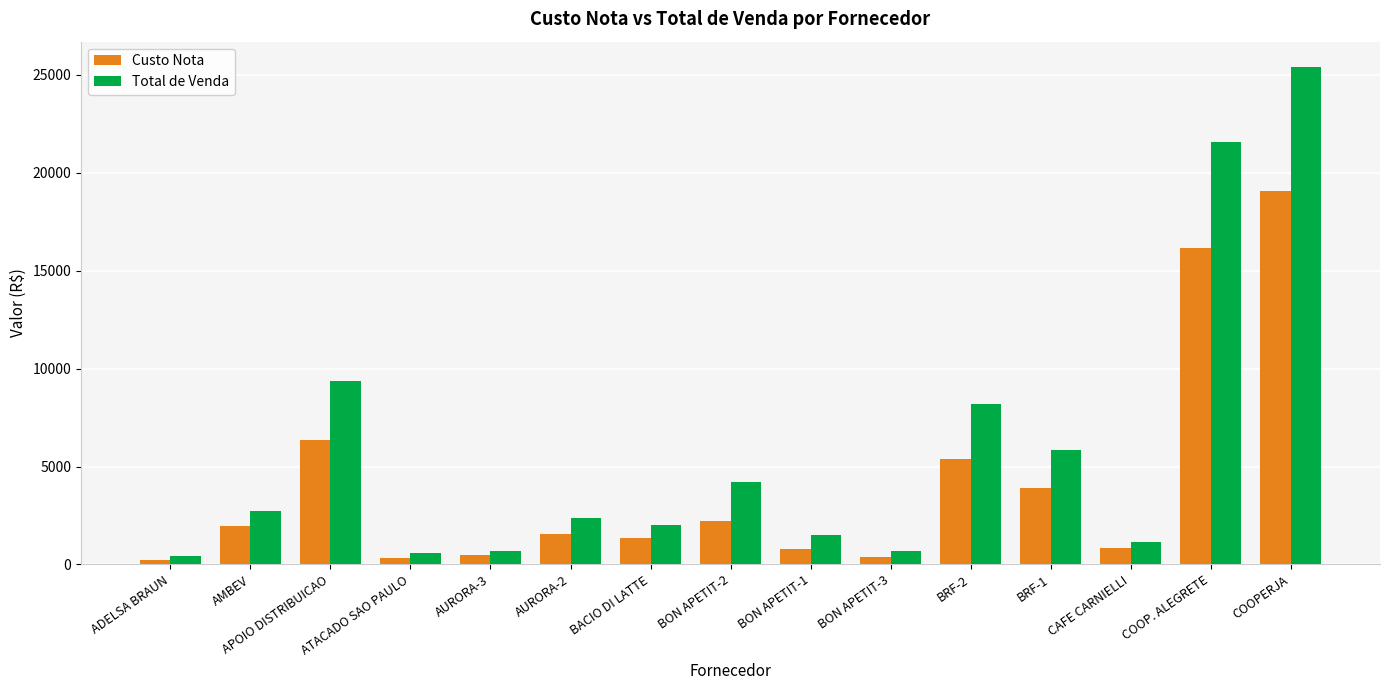

What is the value of the Total de Venda bar at the 6th from the left?

2349.2